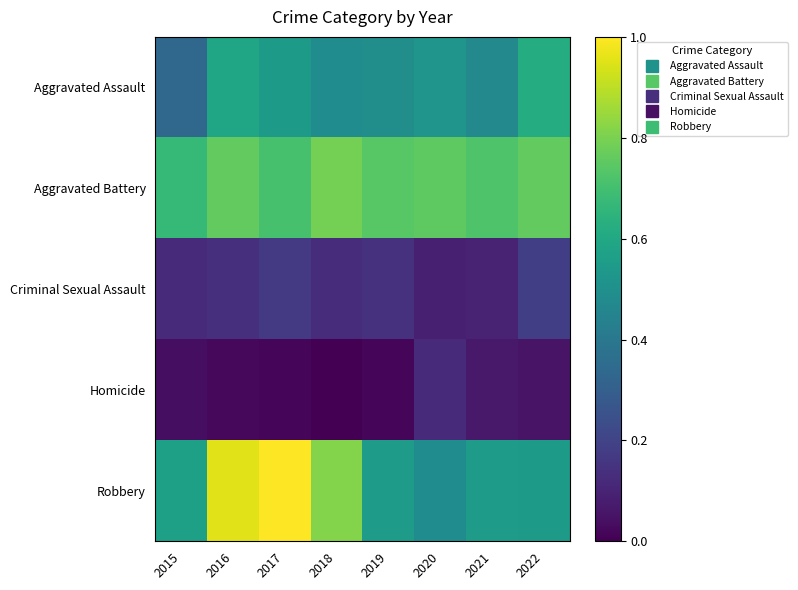

How many series are shown in this chart?

5